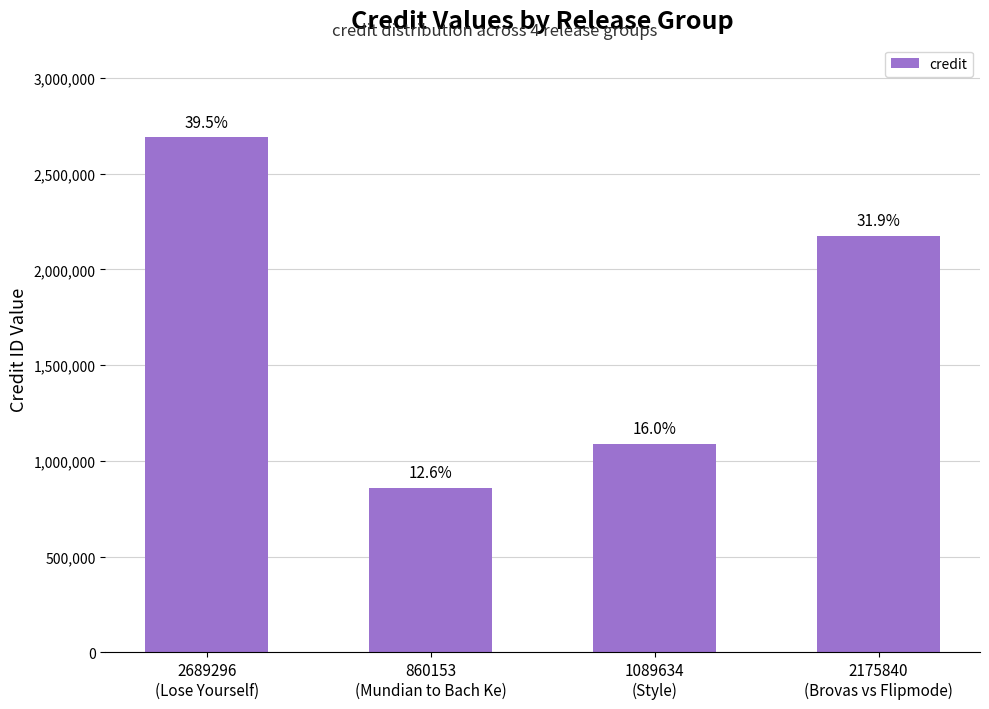

Are the bars grouped side by side (vs. stacked)?

No